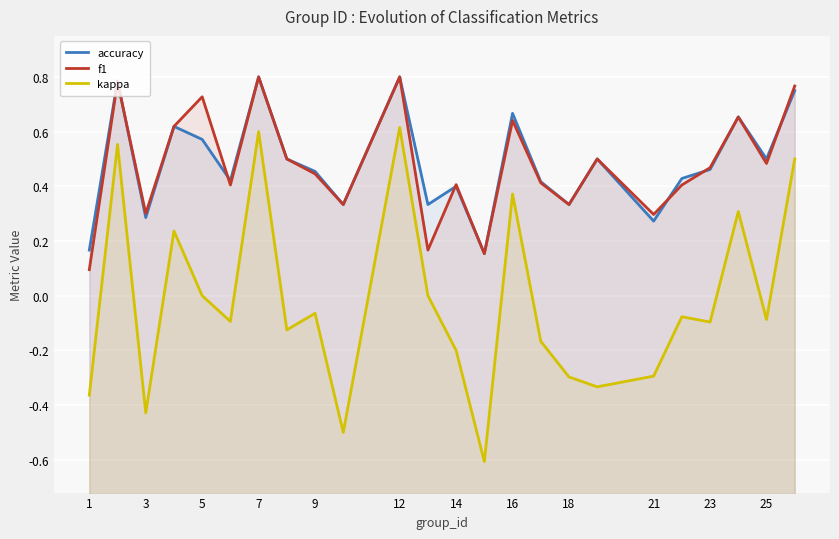

True or false: accuracy and kappa cross at least once.

False